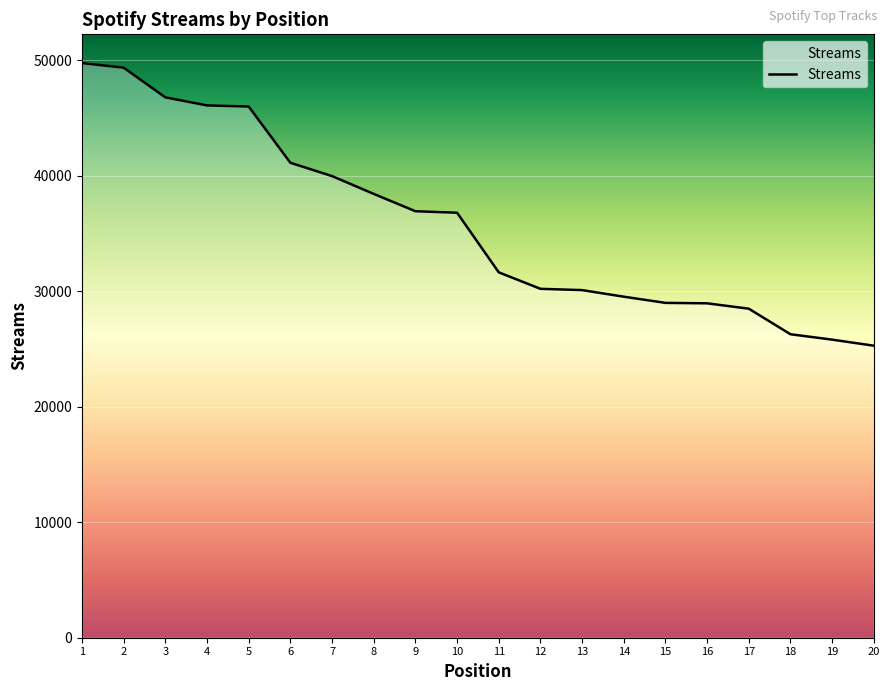

Count the number of categories in the chart.

20